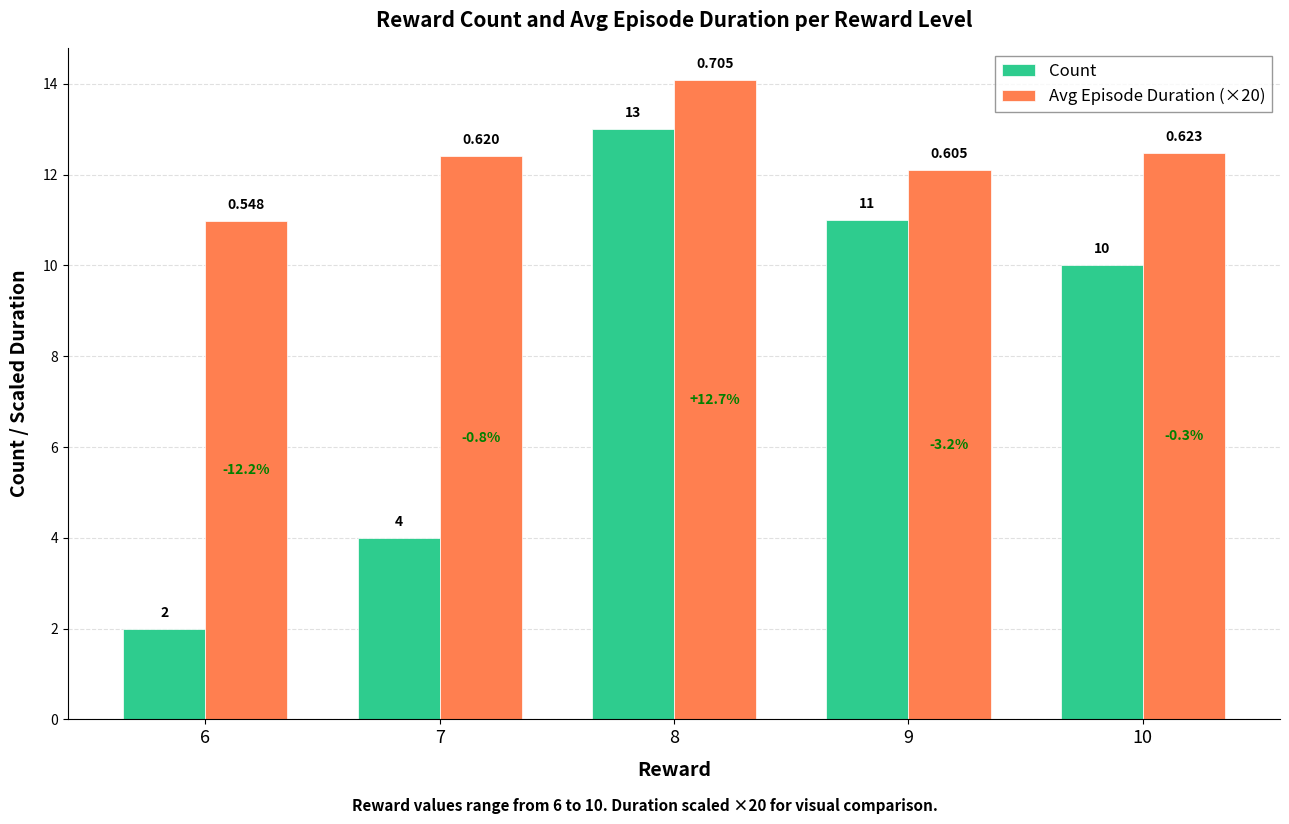

What are all the series names shown in the legend?

Count, Avg Episode Duration (×20)